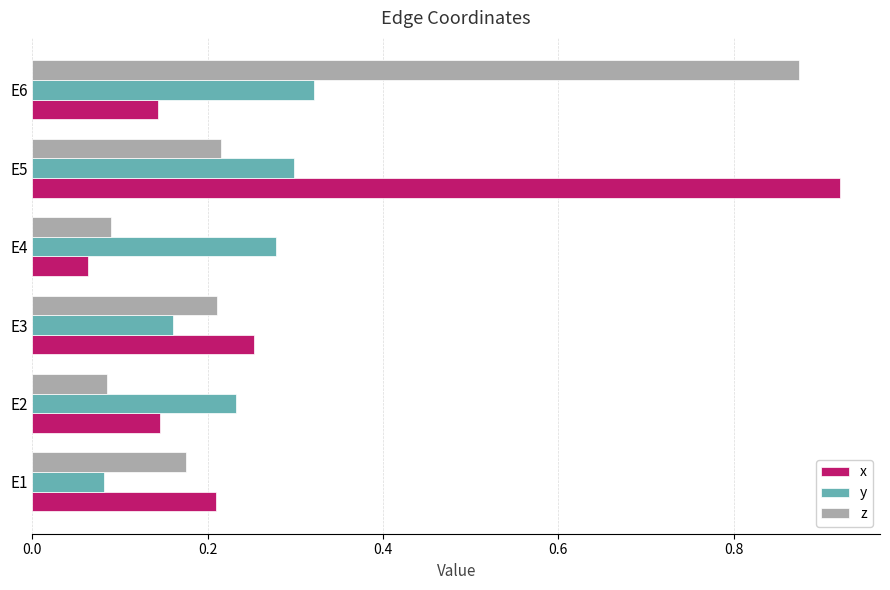

At which category does the chart reach its peak across all series?

E5